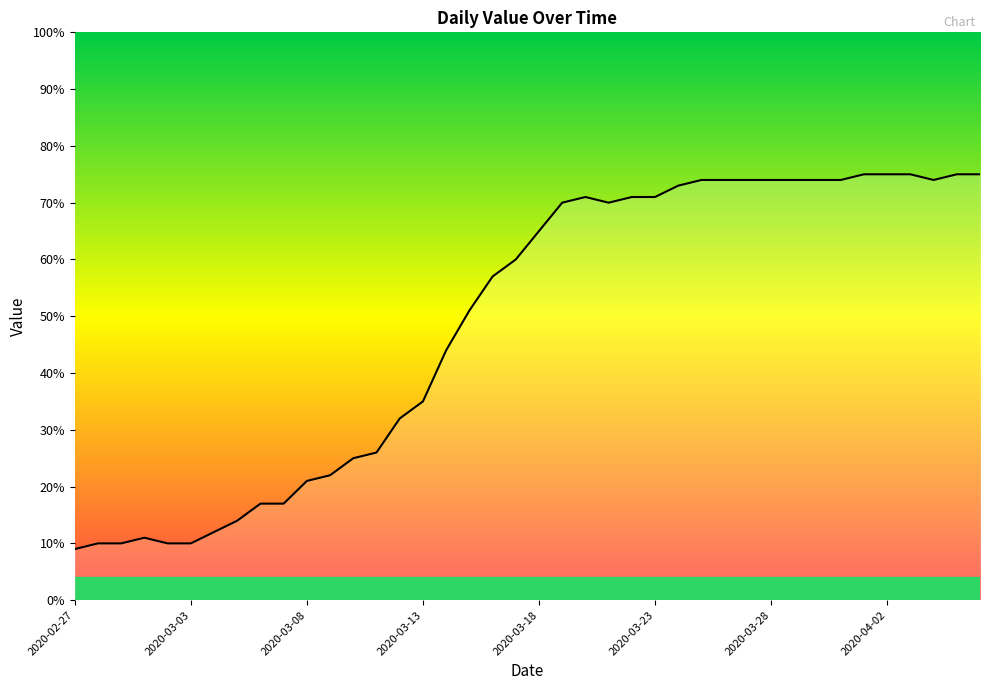

What is the maximum value shown in the chart?

75